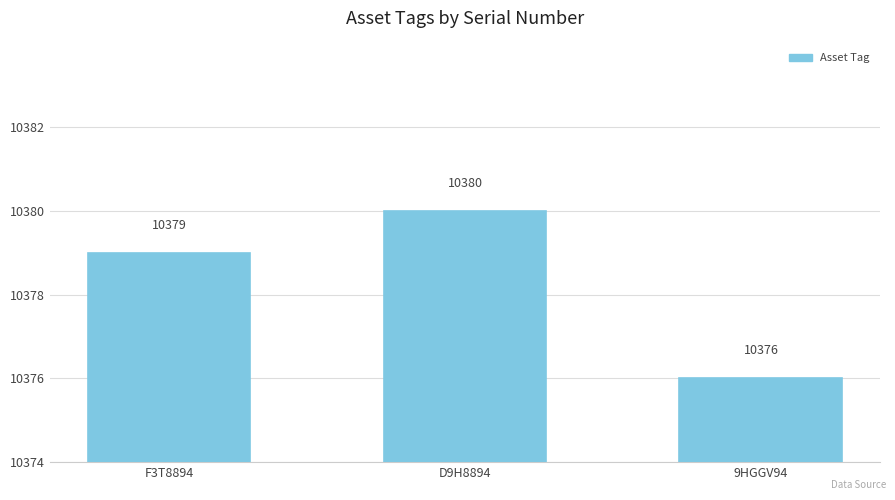

What is the sum of the values at F3T8894 and 9HGGV94?

20755